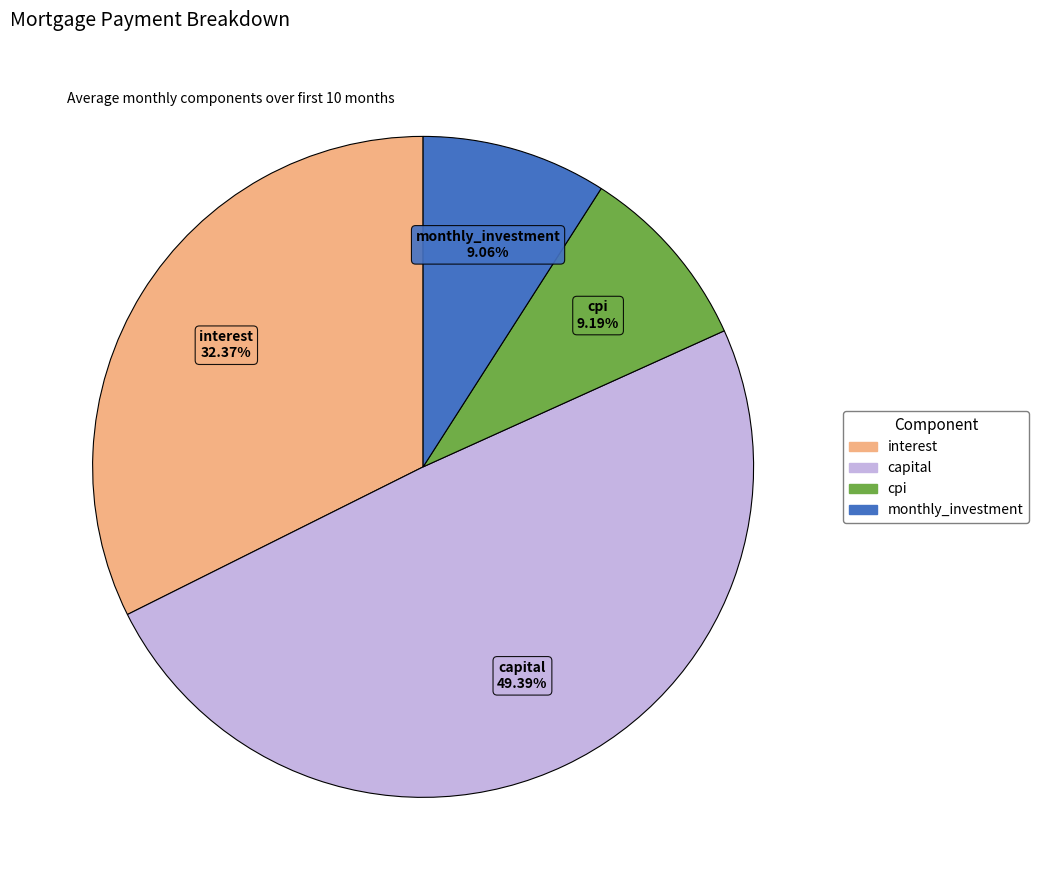

What is the ratio of the value at cpi to the value at monthly_investment?

1.0